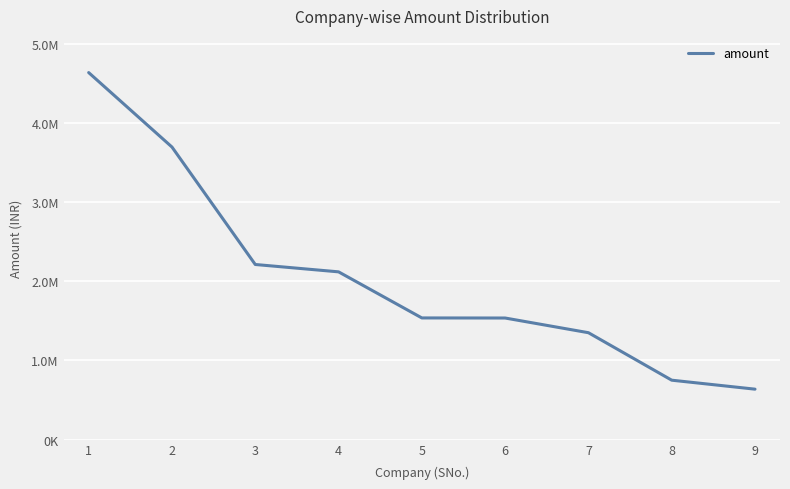

Does the chart display data point markers on the line(s)?

No